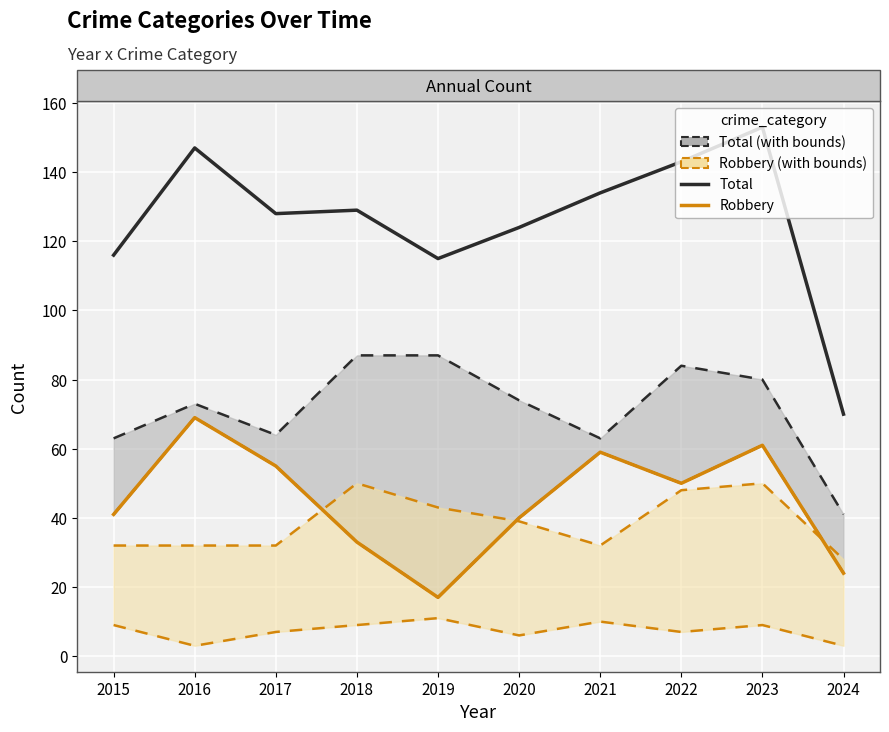

Reading left to right, what are all the values shown in this chart?

Total: 116	147	128	129	115	124	134	143	153	70
Robbery: 41	69	55	33	17	40	59	50	61	24